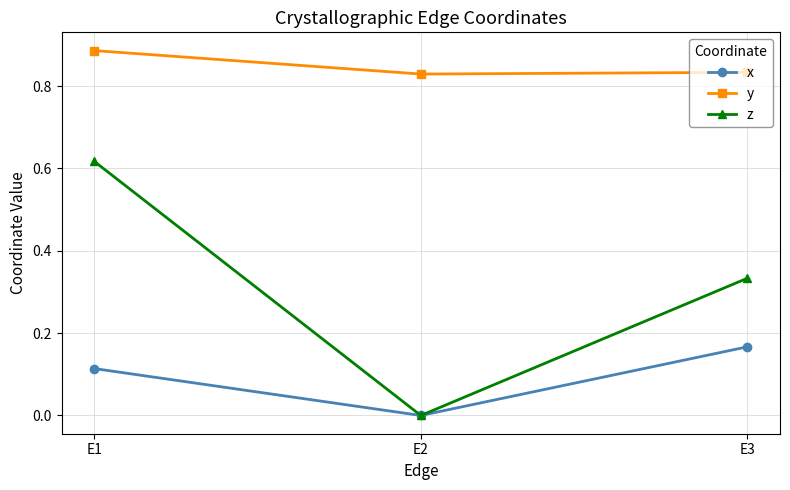

Which category has the highest value in the z series?

E1